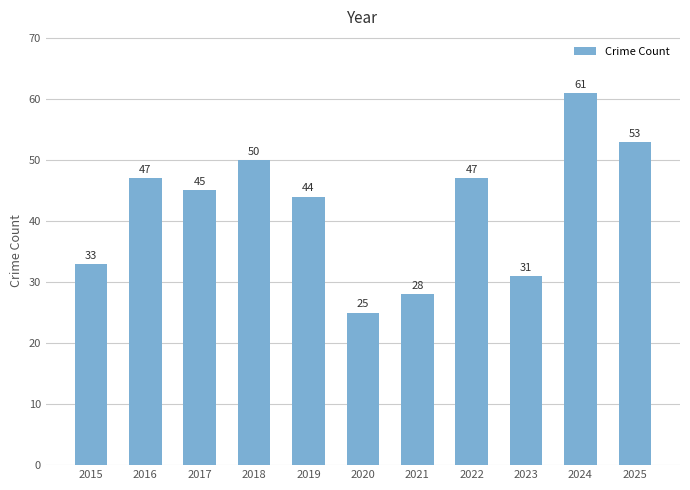

At which label does the data first exceed 45?

2016